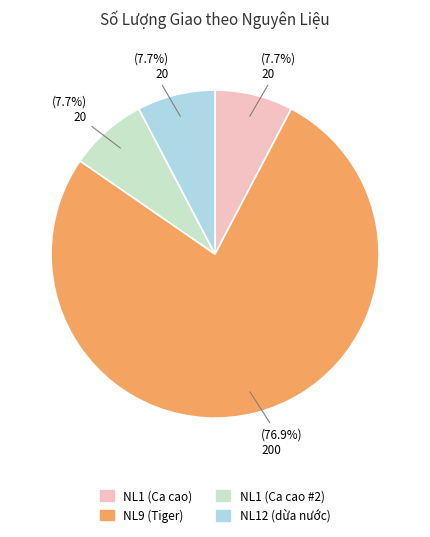

To the nearest percent, what is the difference between the largest and smallest slice percentages?

69%